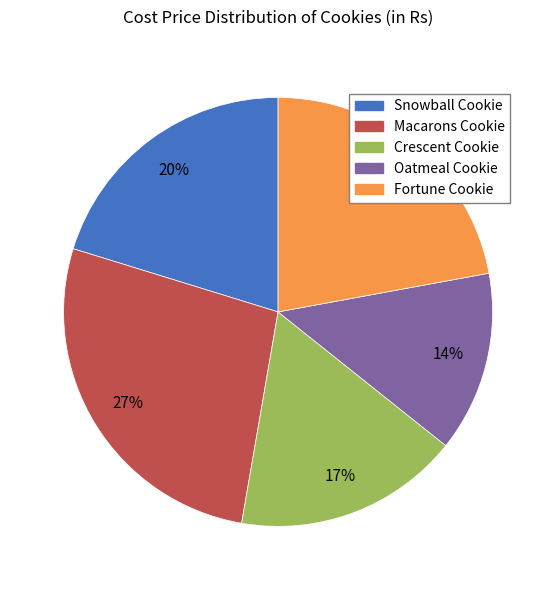

Does Macarons Cookie account for over 50% of the chart?

No